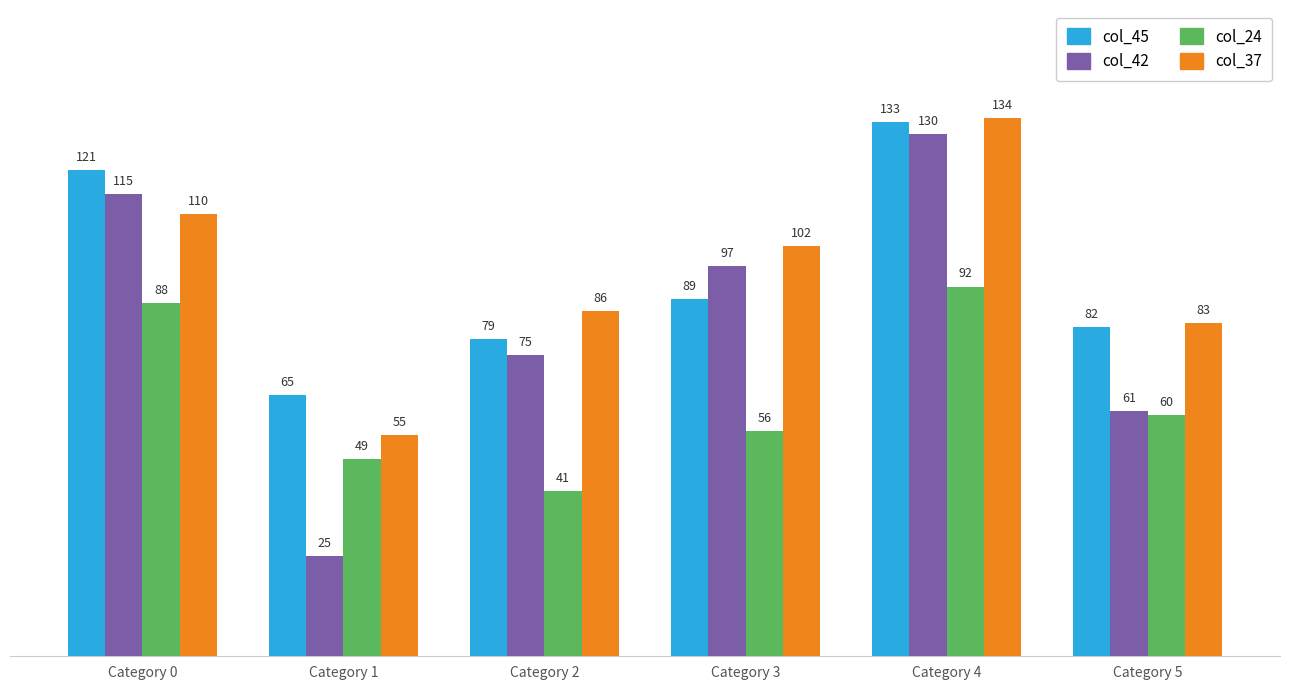

Reading left to right, what are all the values shown in this chart?

col_45: Category 0=121	Category 1=65	Category 2=79	Category 3=89	Category 4=133	Category 5=82
col_42: Category 0=115	Category 1=25	Category 2=75	Category 3=97	Category 4=130	Category 5=61
col_24: Category 0=88	Category 1=49	Category 2=41	Category 3=56	Category 4=92	Category 5=60
col_37: Category 0=110	Category 1=55	Category 2=86	Category 3=102	Category 4=134	Category 5=83